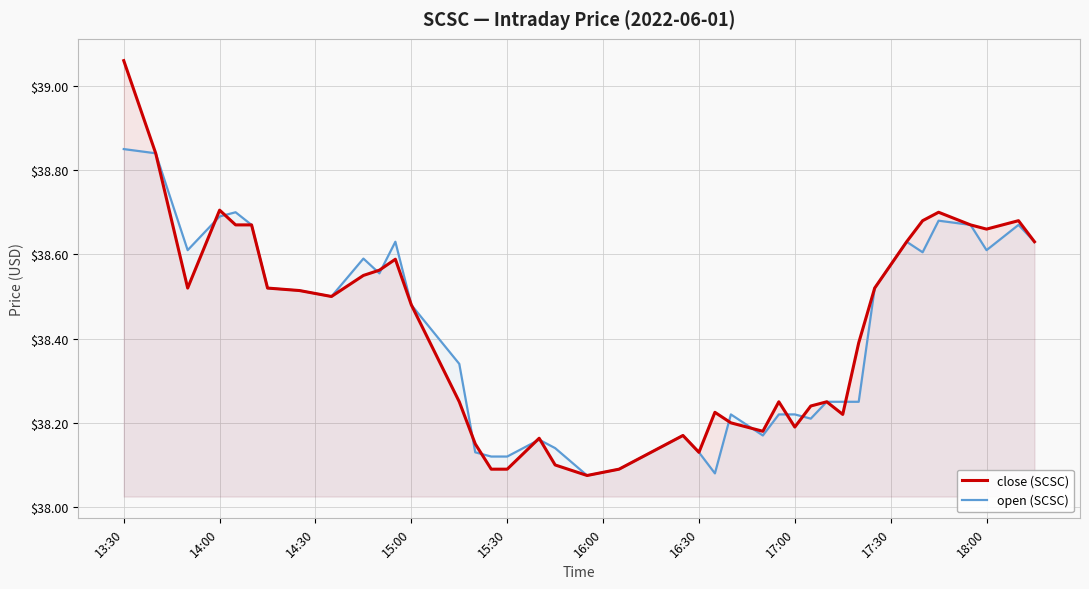

Which category has the highest value across all series?

13:30